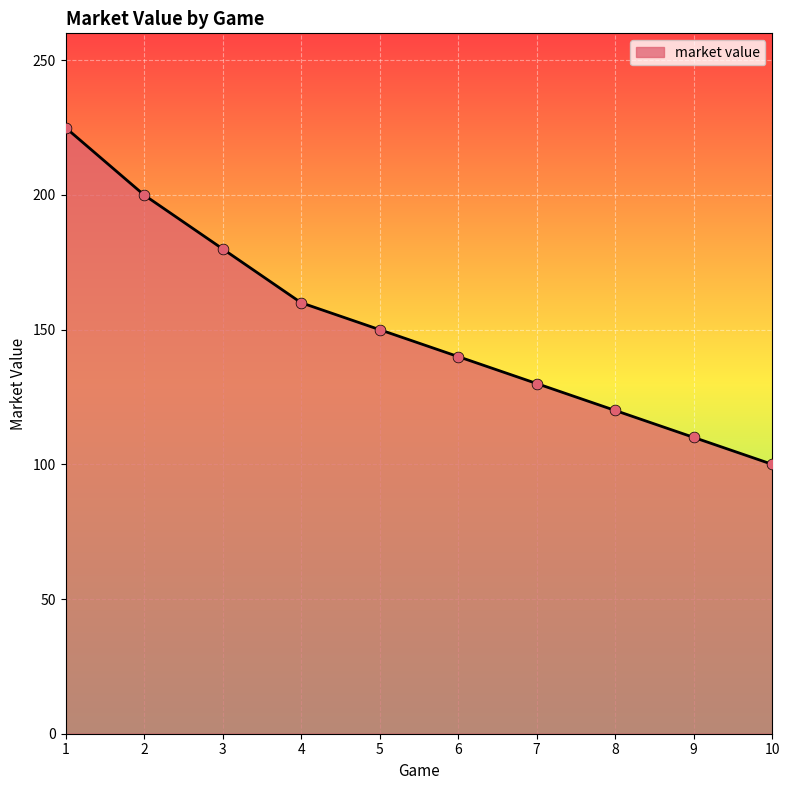

Which has a higher value, 3 or 1?

1